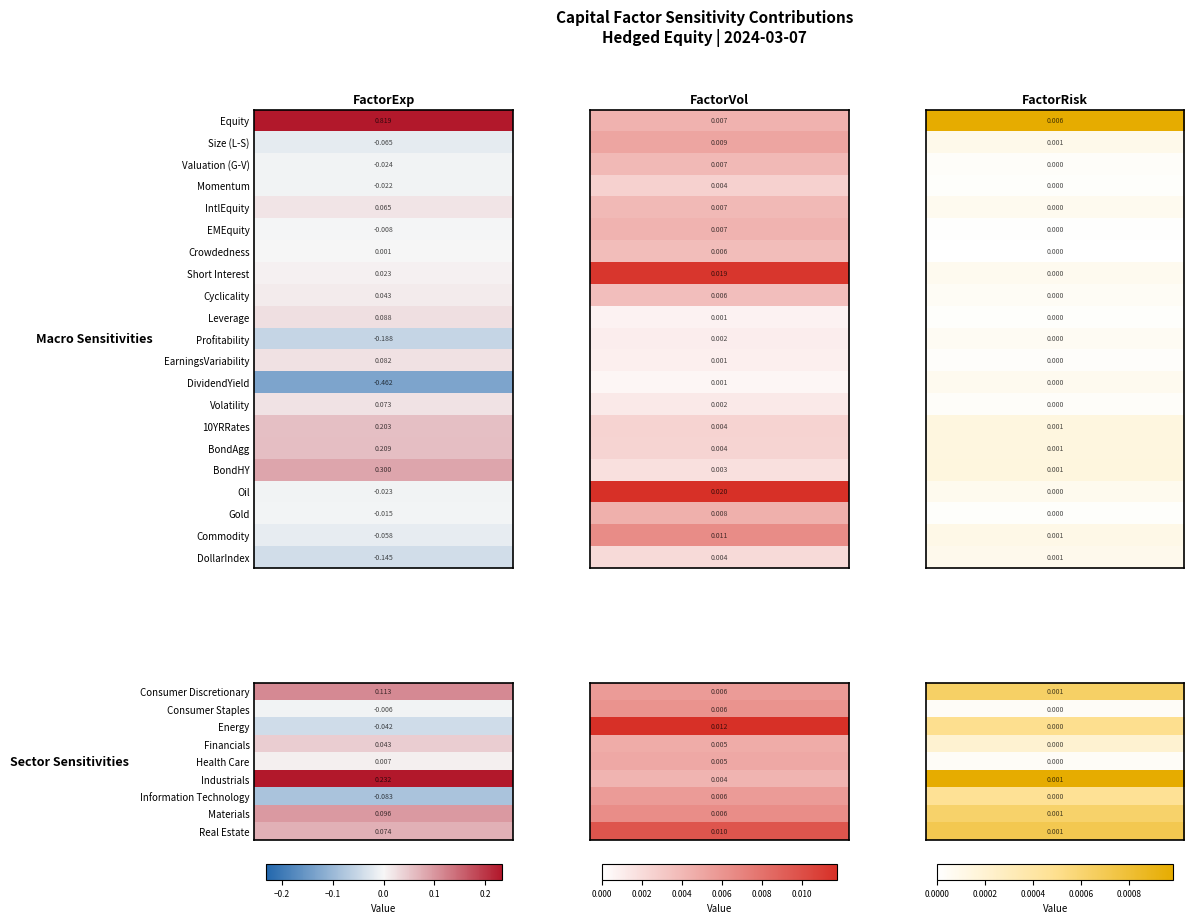

Reading left to right, what are all the values shown in this chart?

Equity: 0=0.8	1=0.0	2=0.0
Size (L-S): 0=-0.1	1=0.0	2=0.0
Valuation (G-V): 0=-0.0	1=0.0	2=0.0
Momentum: 0=-0.0	1=0.0	2=0.0
IntlEquity: 0=0.1	1=0.0	2=0.0
EMEquity: 0=-0.0	1=0.0	2=0.0
Crowdedness: 0=0.0	1=0.0	2=0.0
Short Interest: 0=0.0	1=0.0	2=0.0
Cyclicality: 0=0.0	1=0.0	2=0.0
Leverage: 0=0.1	1=0.0	2=0.0
Profitability: 0=-0.2	1=0.0	2=0.0
EarningsVariability: 0=0.1	1=0.0	2=0.0
DividendYield: 0=-0.5	1=0.0	2=0.0
Volatility: 0=0.1	1=0.0	2=0.0
10YRRates: 0=0.2	1=0.0	2=0.0
BondAgg: 0=0.2	1=0.0	2=0.0
BondHY: 0=0.3	1=0.0	2=0.0
Oil: 0=-0.0	1=0.0	2=0.0
Gold: 0=-0.0	1=0.0	2=0.0
Commodity: 0=-0.1	1=0.0	2=0.0
DollarIndex: 0=-0.1	1=0.0	2=0.0
Consumer Discretionary: 0=0.1	1=0.0	2=0.0
Consumer Staples: 0=-0.0	1=0.0	2=0.0
Energy: 0=-0.0	1=0.0	2=0.0
Financials: 0=0.0	1=0.0	2=0.0
Health Care: 0=0.0	1=0.0	2=0.0
Industrials: 0=0.2	1=0.0	2=0.0
Information Technology: 0=-0.1	1=0.0	2=0.0
Materials: 0=0.1	1=0.0	2=0.0
Real Estate: 0=0.1	1=0.0	2=0.0